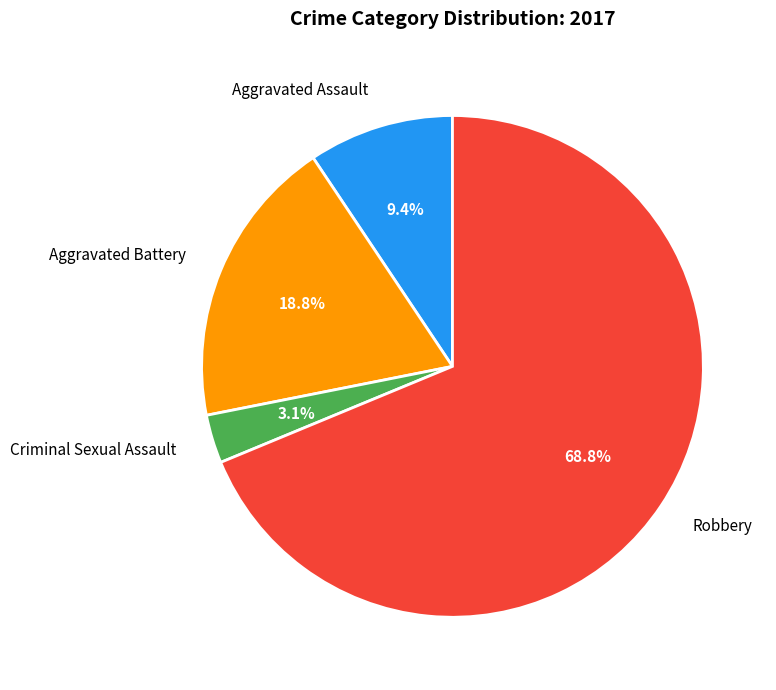

What portion of the pie excludes Criminal Sexual Assault?

96.9%